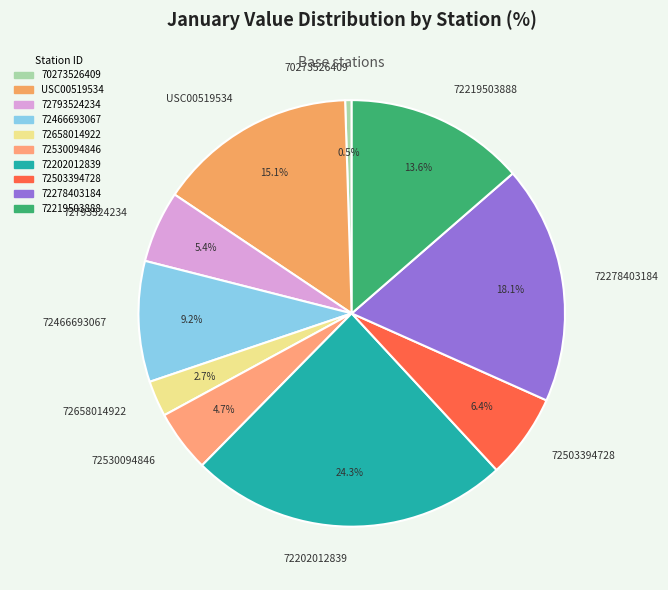

What percentage is the 72466693067 slice, to the nearest percent?

9%